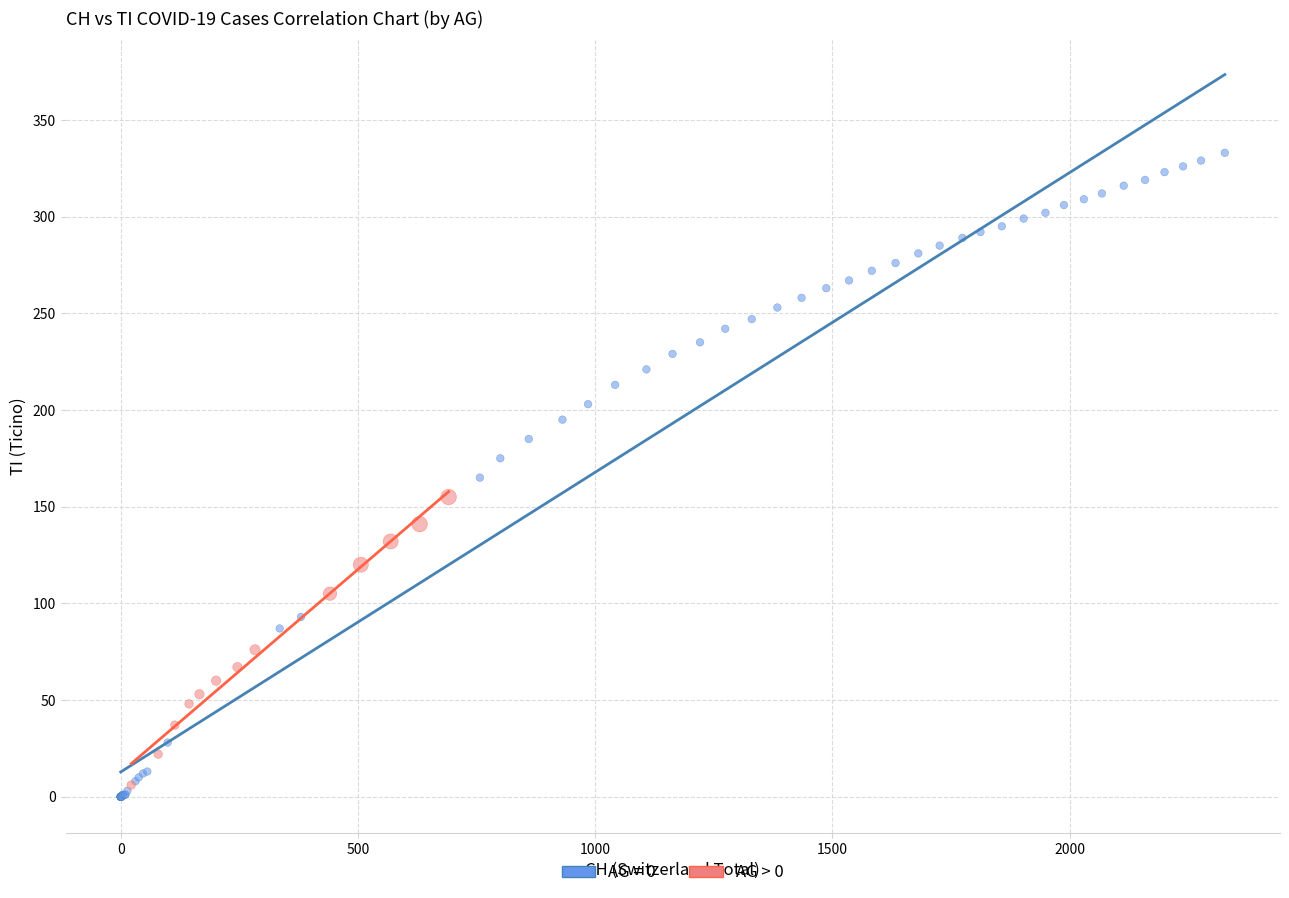

Which series contains the highest Y value?

AG = 0